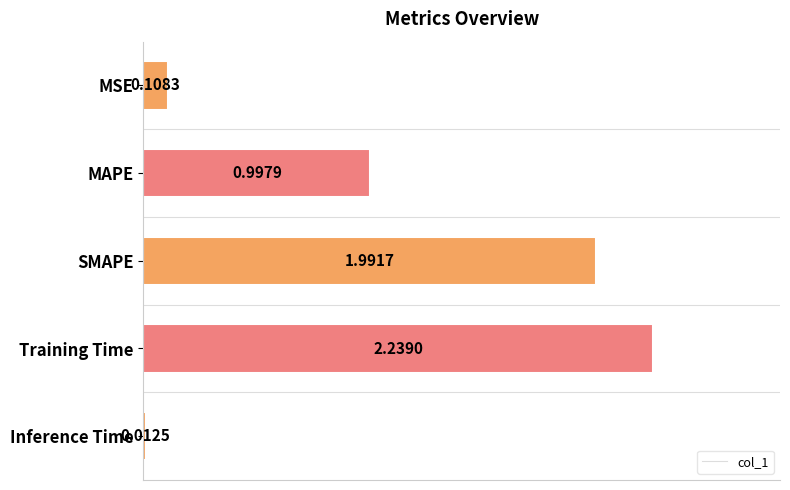

What is the difference between the maximum and second lowest values?

2.1